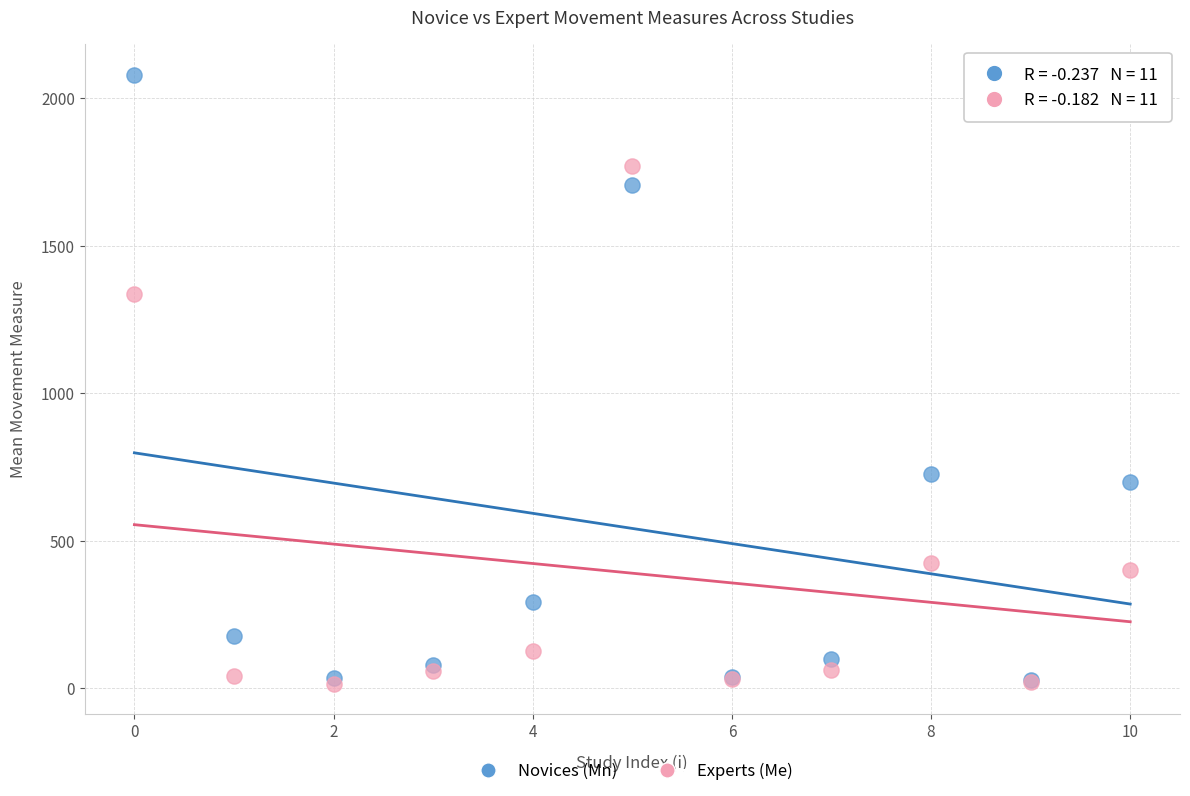

In the Experts (Me) series, what Y value is closest to 893?

1337.0